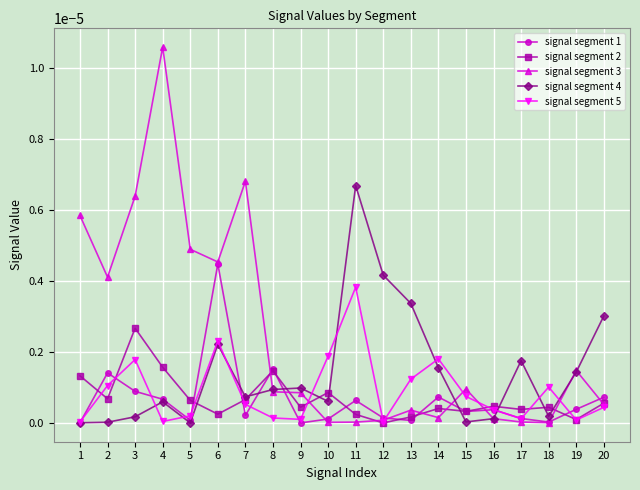

The value of signal segment 3 at 10 is 0.0. True or false?

True